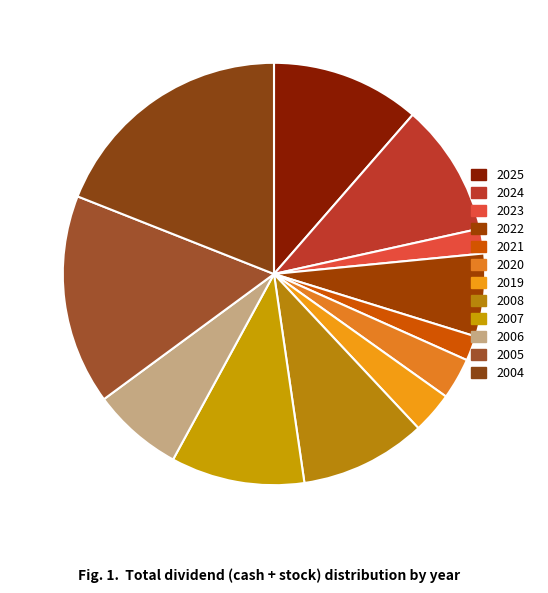

Count the number of slices in the pie.

12